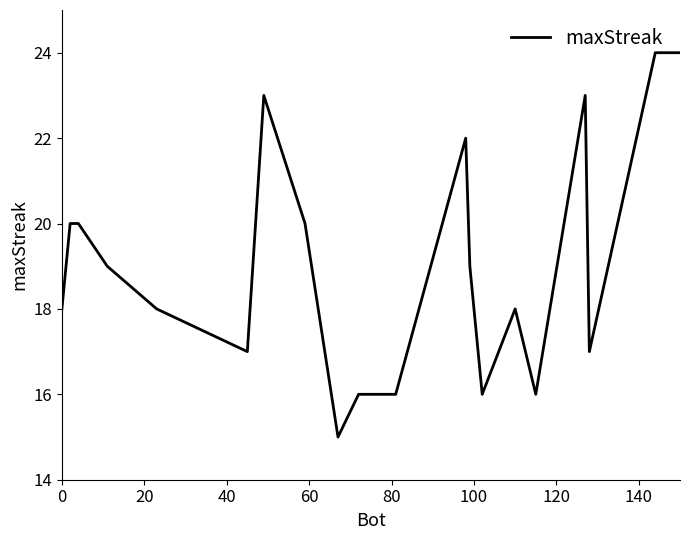

What is the maximum value shown in the chart?

24